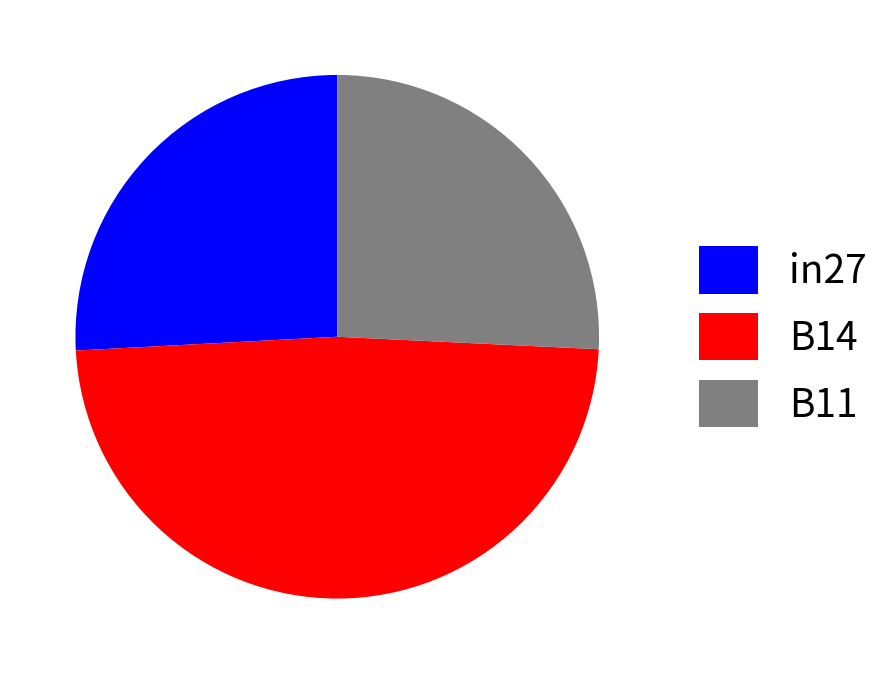

Is the sum of in27 and B11 greater than half?

Yes